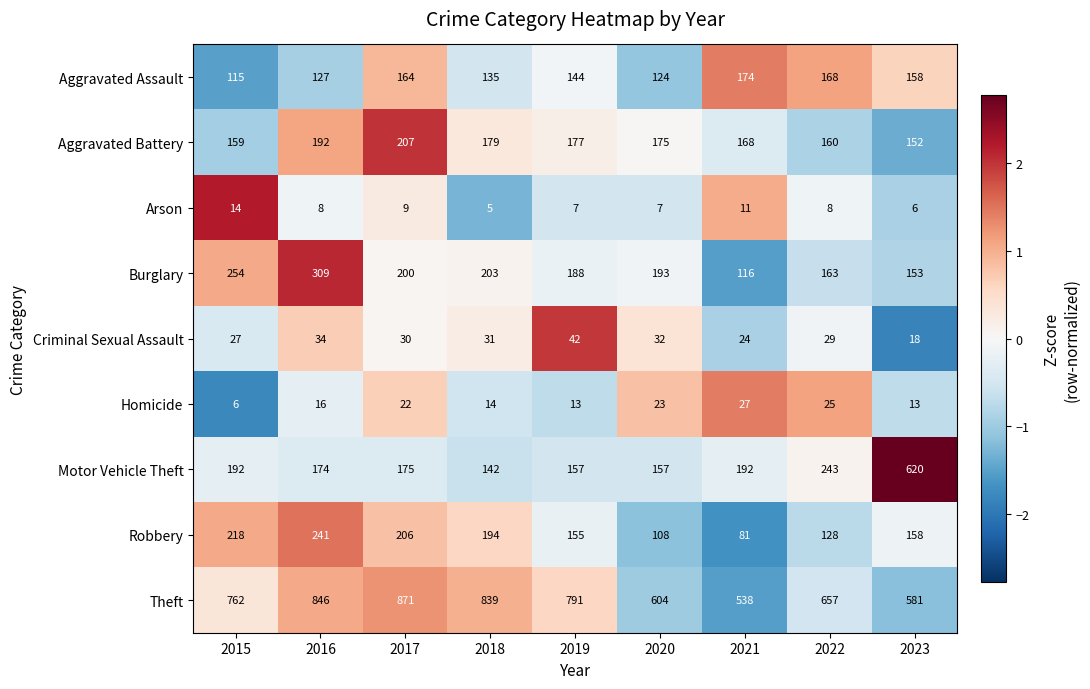

Rank the series by their maximum value, from highest to lowest.

Theft, Motor Vehicle Theft, Burglary, Robbery, Aggravated Battery, Aggravated Assault, Criminal Sexual Assault, Homicide, Arson